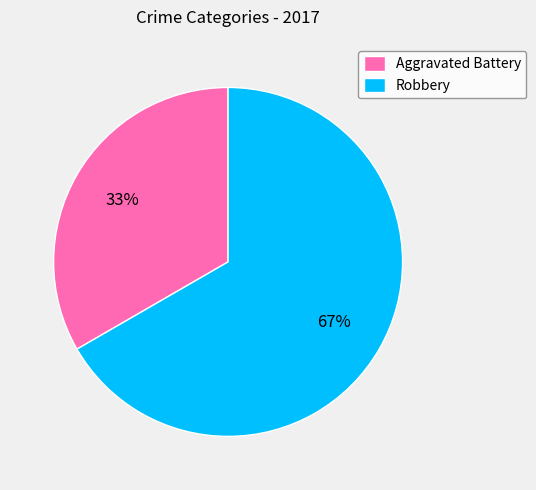

Which category accounts for the majority?

Robbery